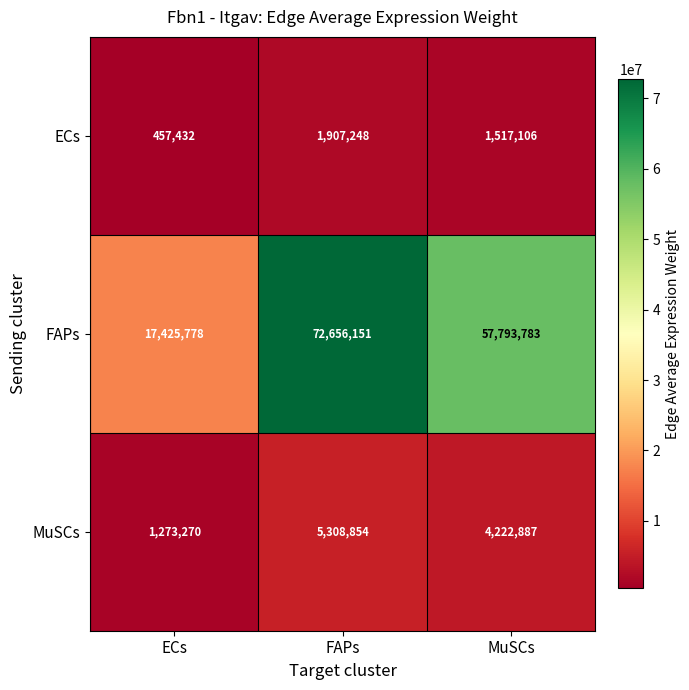

At which category is the sum across all series the highest?

FAPs